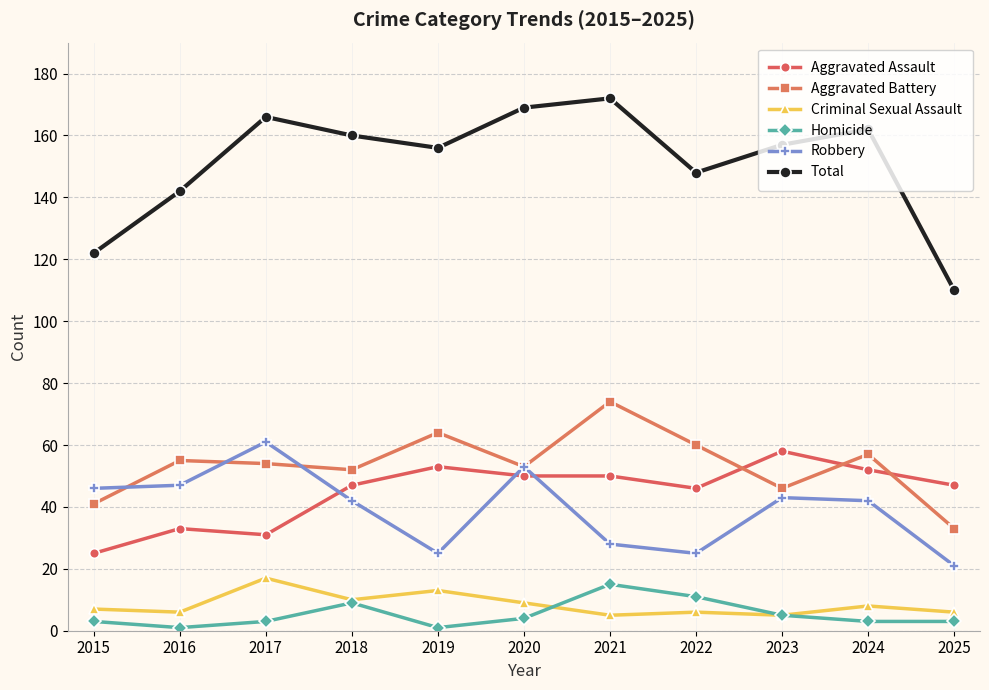

Which series has the widest spread of values?

Total